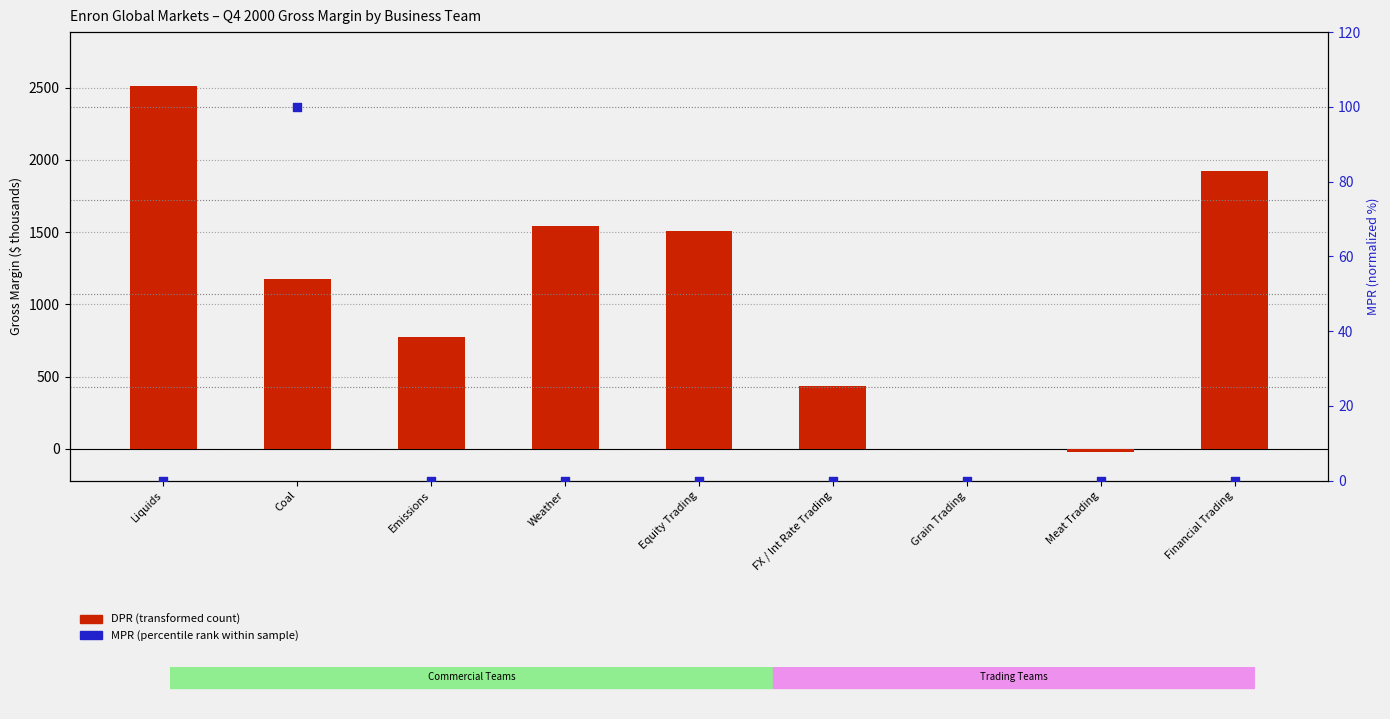

What are all the series names shown in the legend?

DPR (transformed count), MPR (percentile rank)